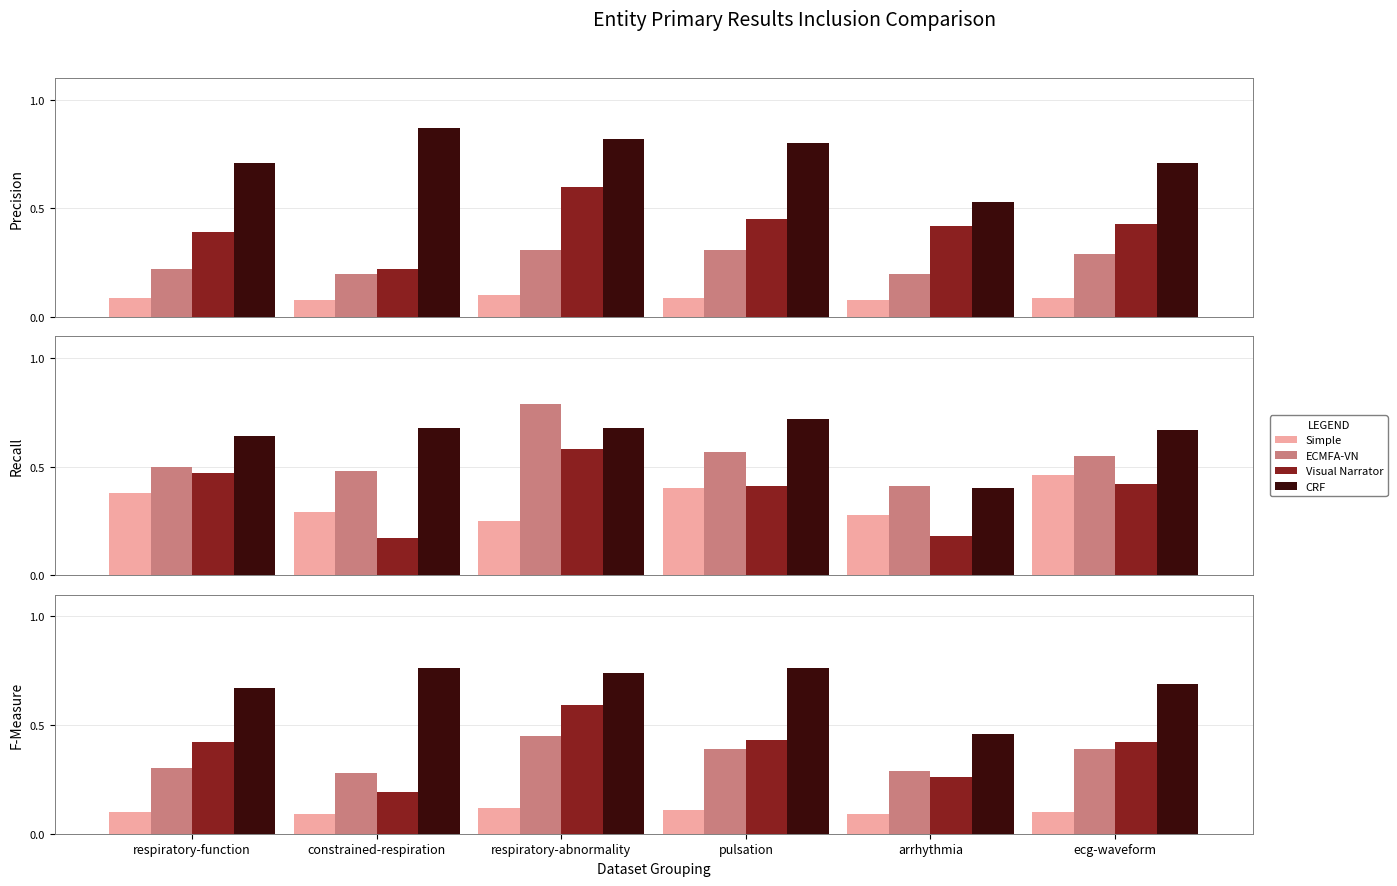

What is the total value across all series at respiratory-abnormality?

1.9